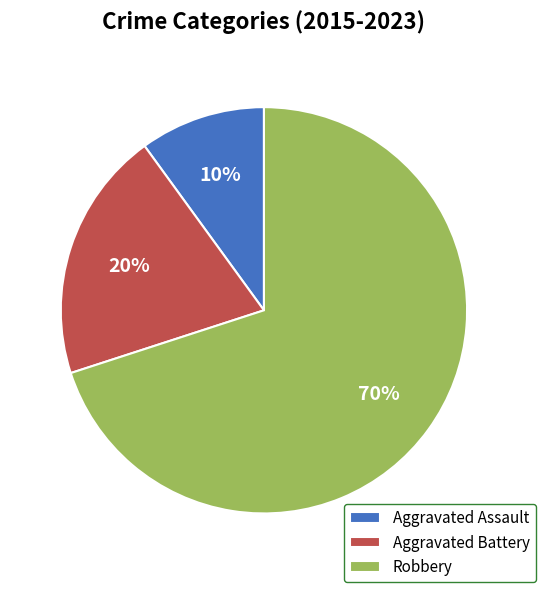

Is Aggravated Battery the majority of the pie?

No